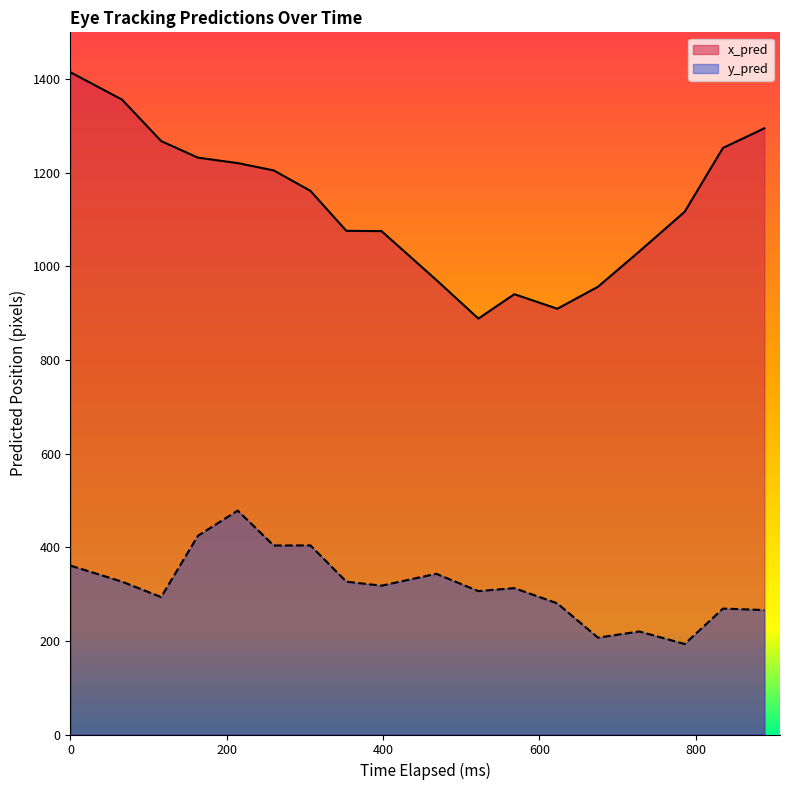

Is it true that y_pred equals 325.1 at 16?

False